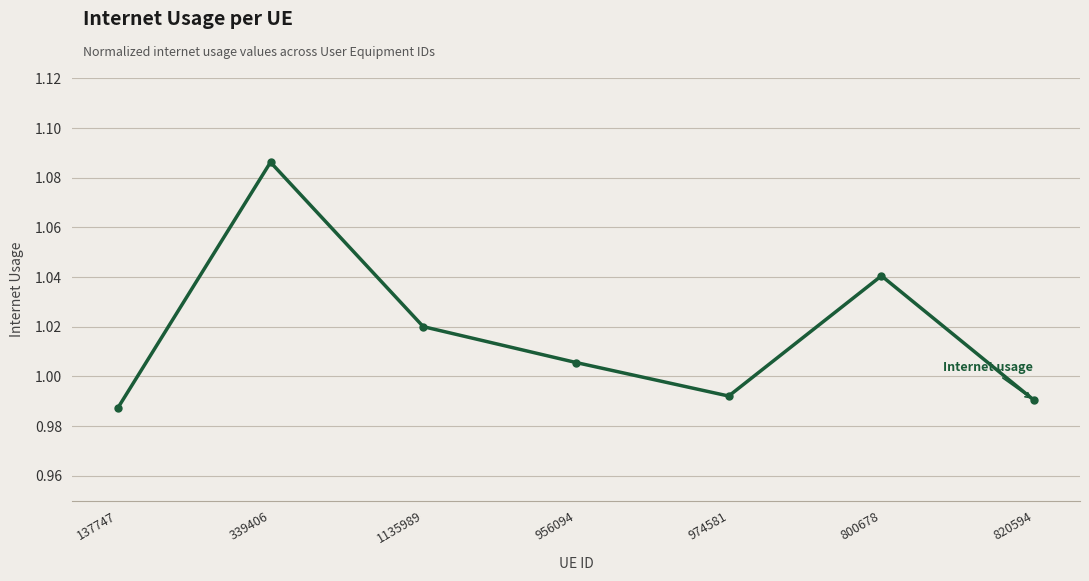

What is the difference between the maximum and minimum values?

0.1